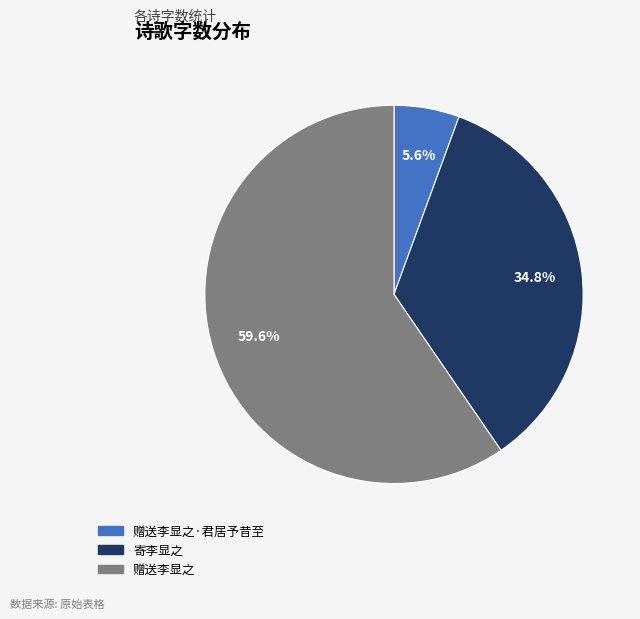

Does any single category account for the majority?

Yes